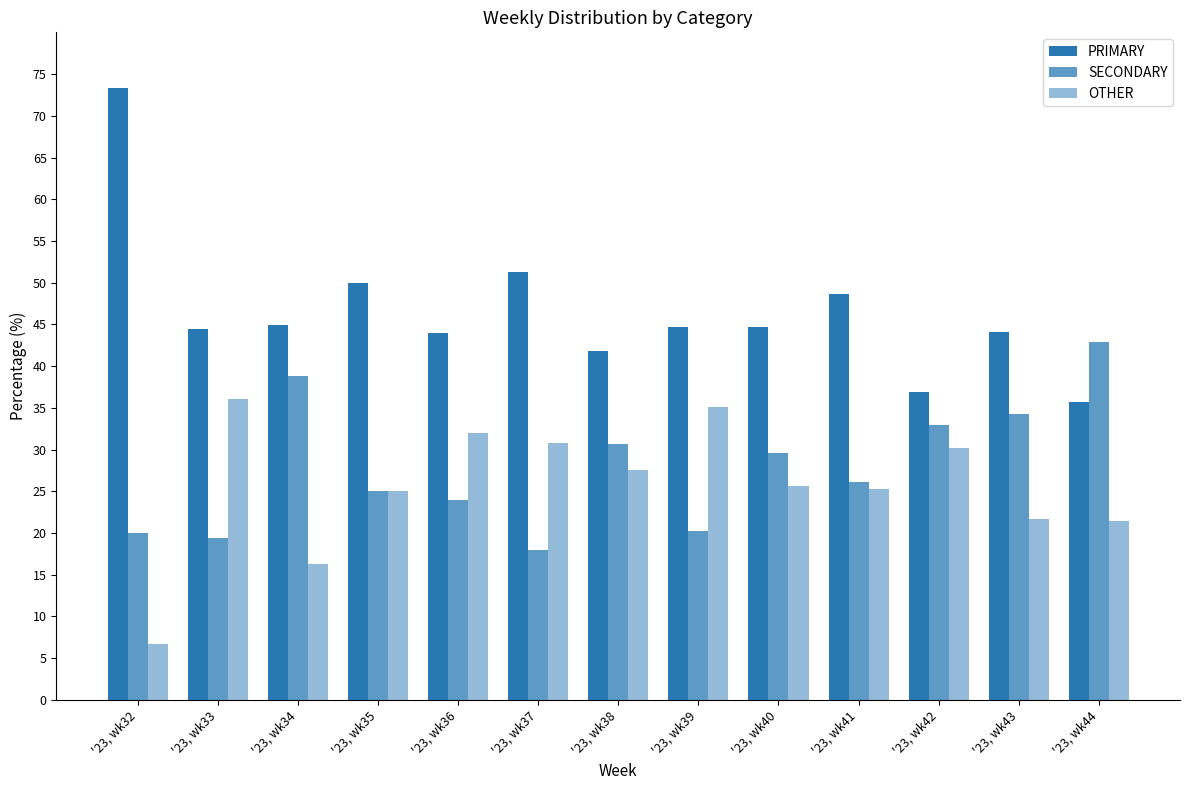

At '23, wk38, list the series in order from largest to smallest.

PRIMARY, SECONDARY, OTHER